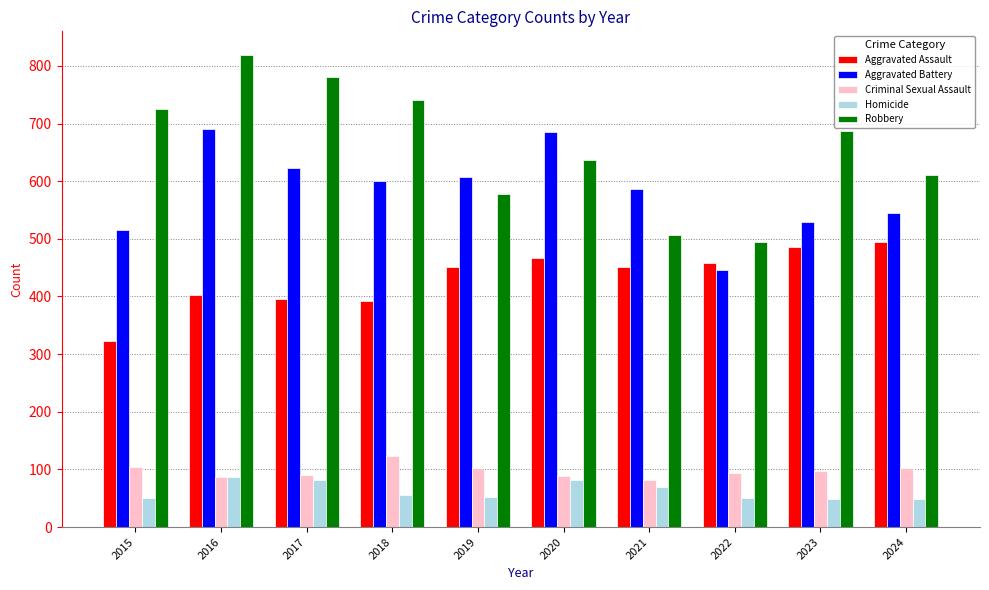

At which category is the sum across all series the highest?

2016